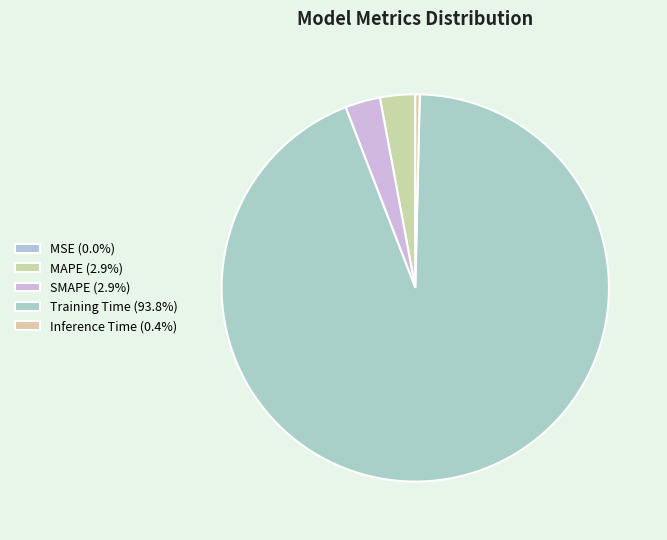

How many segments does this pie chart have?

5